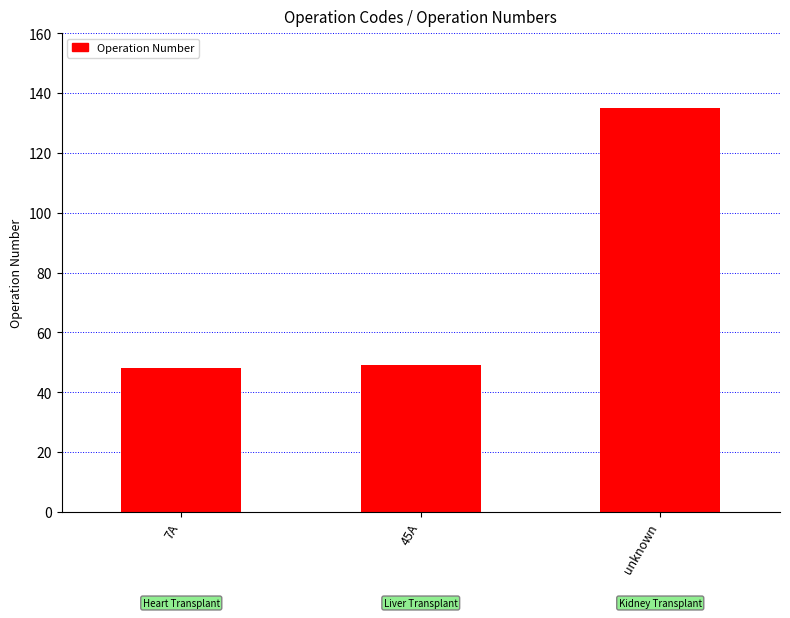

What is the difference between the maximum and minimum values?

87